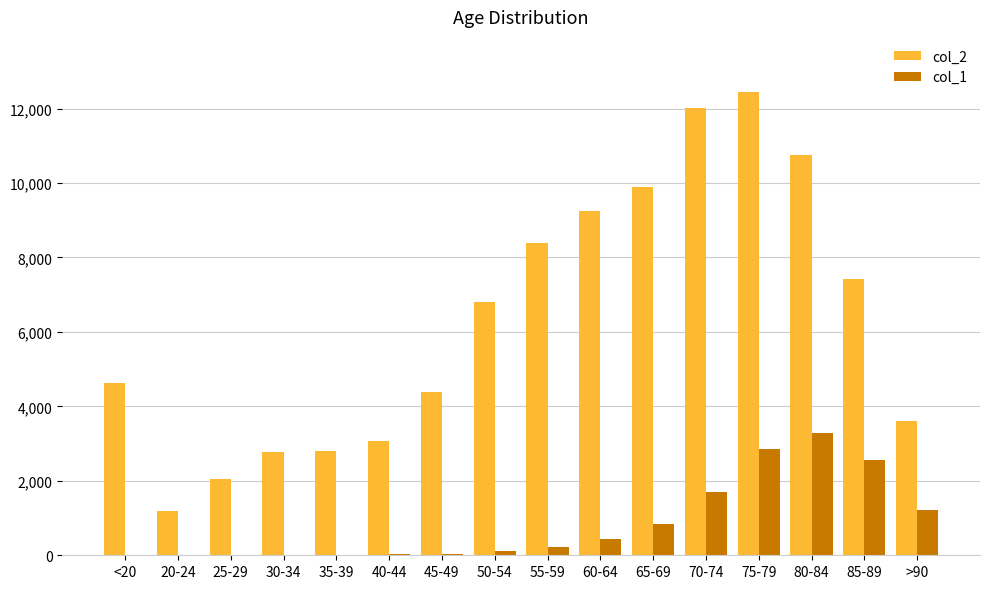

The value of col_2 at 45-49 is 4396. True or false?

True